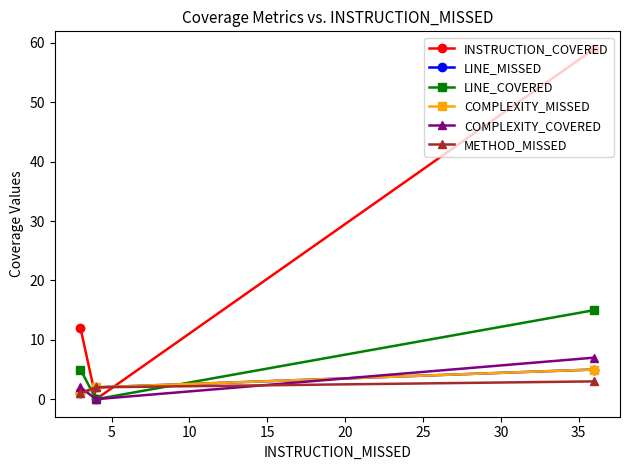

Rank the series at 5 from highest to lowest value.

LINE_MISSED, COMPLEXITY_MISSED, METHOD_MISSED, INSTRUCTION_COVERED, LINE_COVERED, COMPLEXITY_COVERED